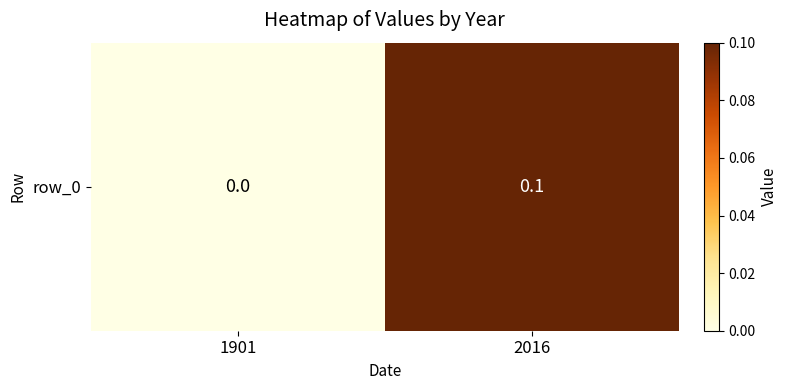

What is the sum of the values at 1901 and 2016?

0.1